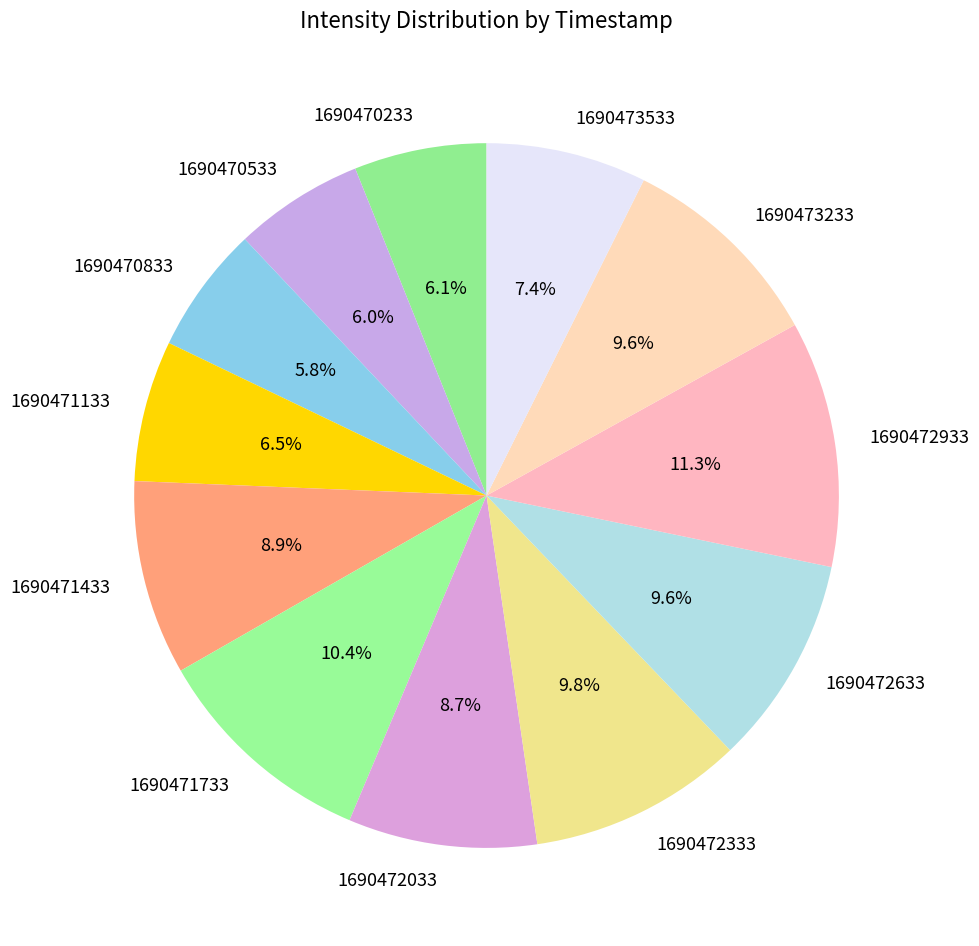

Does 1690472633 represent more than half of the total?

No